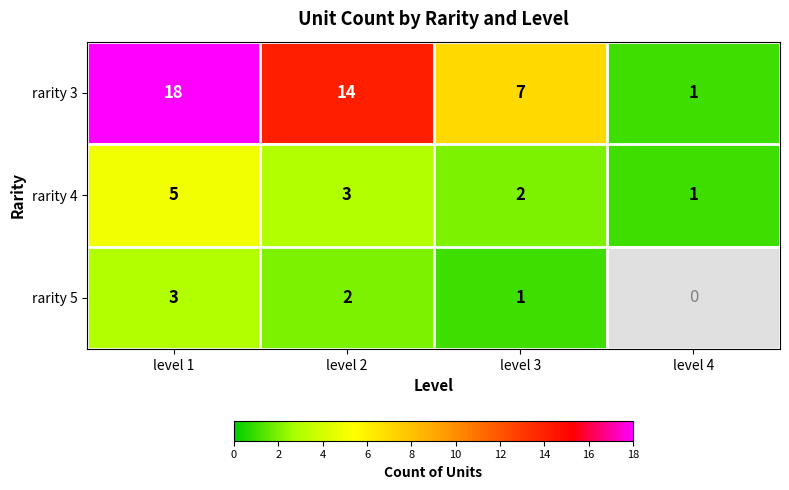

How many distinct data groups are displayed?

3